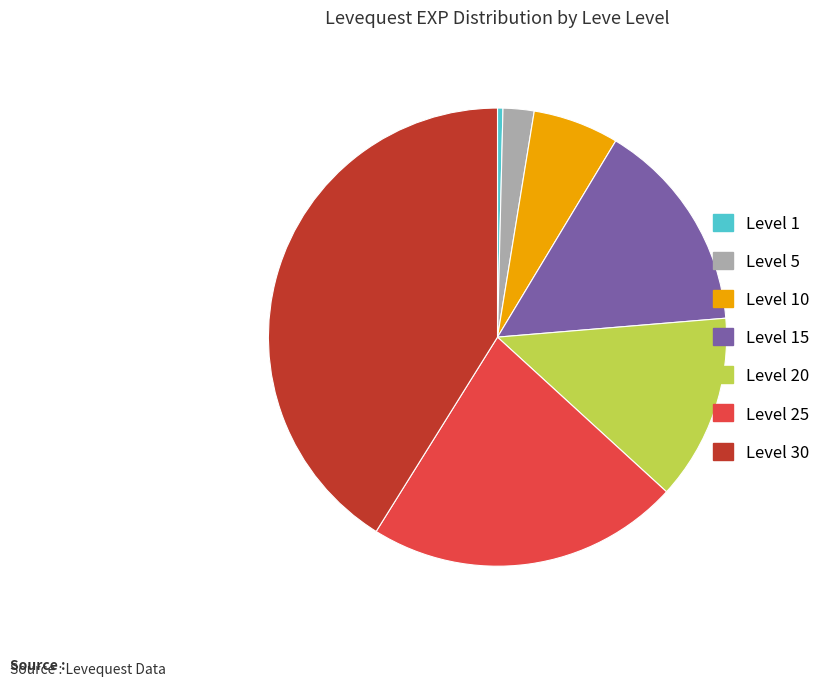

How many slices are in this pie chart?

7